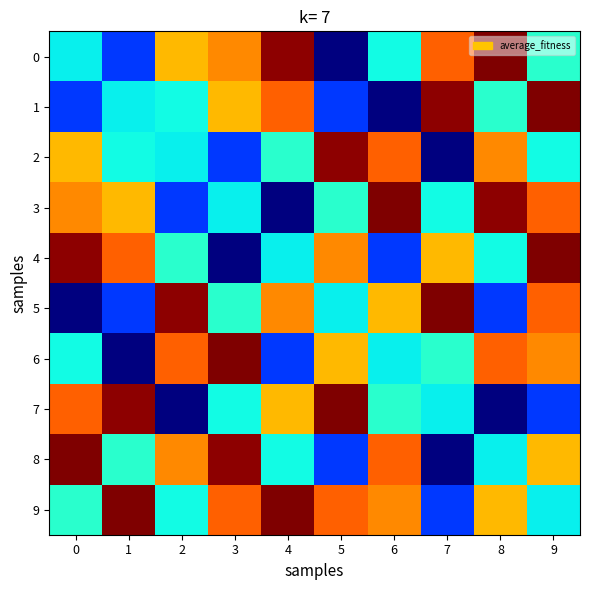

Reading left to right, extract all data points from this chart.

0: 0=68.9	1=61.3	2=83.5	3=85.6	4=94.9	5=53.8	6=69.4	7=87.4	8=95.4	9=70.5
1: 0=61.3	1=68.9	2=69.4	3=83.5	4=87.4	5=61.3	6=53.8	7=94.9	8=70.5	9=95.4
2: 0=83.5	1=69.4	2=68.9	3=61.3	4=70.5	5=94.9	6=87.4	7=53.8	8=85.6	9=69.4
3: 0=85.6	1=83.5	2=61.3	3=68.9	4=53.8	5=70.5	6=95.4	7=69.4	8=94.9	9=87.4
4: 0=94.9	1=87.4	2=70.5	3=53.8	4=68.9	5=85.6	6=61.3	7=83.5	8=69.4	9=95.4
5: 0=53.8	1=61.3	2=94.9	3=70.5	4=85.6	5=68.9	6=83.5	7=95.4	8=61.3	9=87.4
6: 0=69.4	1=53.8	2=87.4	3=95.4	4=61.3	5=83.5	6=68.9	7=70.5	8=87.4	9=85.6
7: 0=87.4	1=94.9	2=53.8	3=69.4	4=83.5	5=95.4	6=70.5	7=68.9	8=53.8	9=61.3
8: 0=95.4	1=70.5	2=85.6	3=94.9	4=69.4	5=61.3	6=87.4	7=53.8	8=68.9	9=83.5
9: 0=70.5	1=95.4	2=69.4	3=87.4	4=95.4	5=87.4	6=85.6	7=61.3	8=83.5	9=68.9